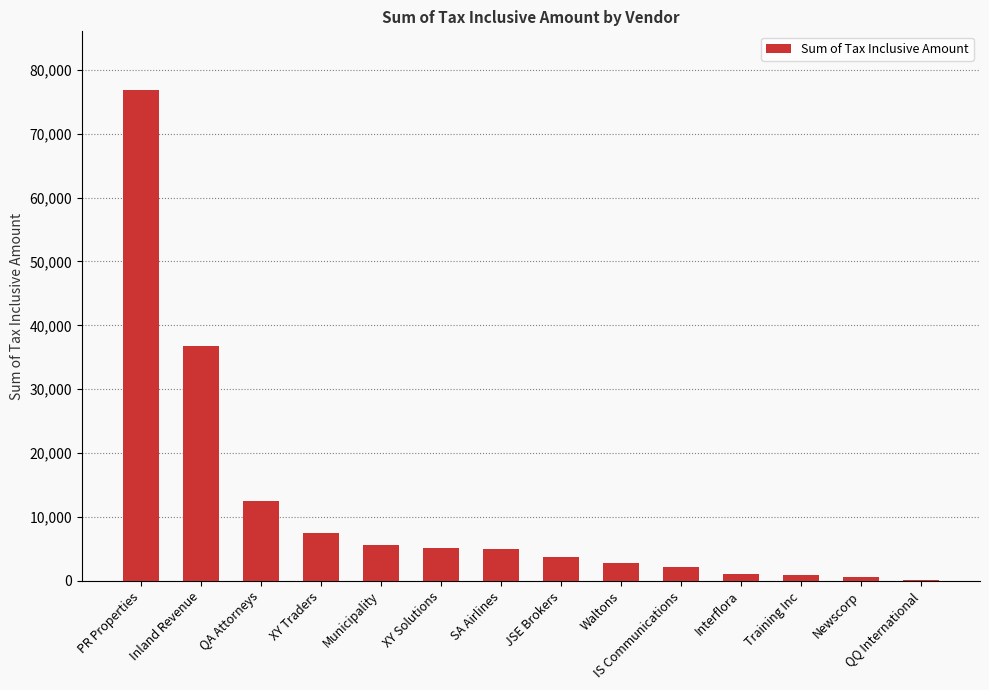

Which has a higher value, IS Communications or PR Properties?

PR Properties